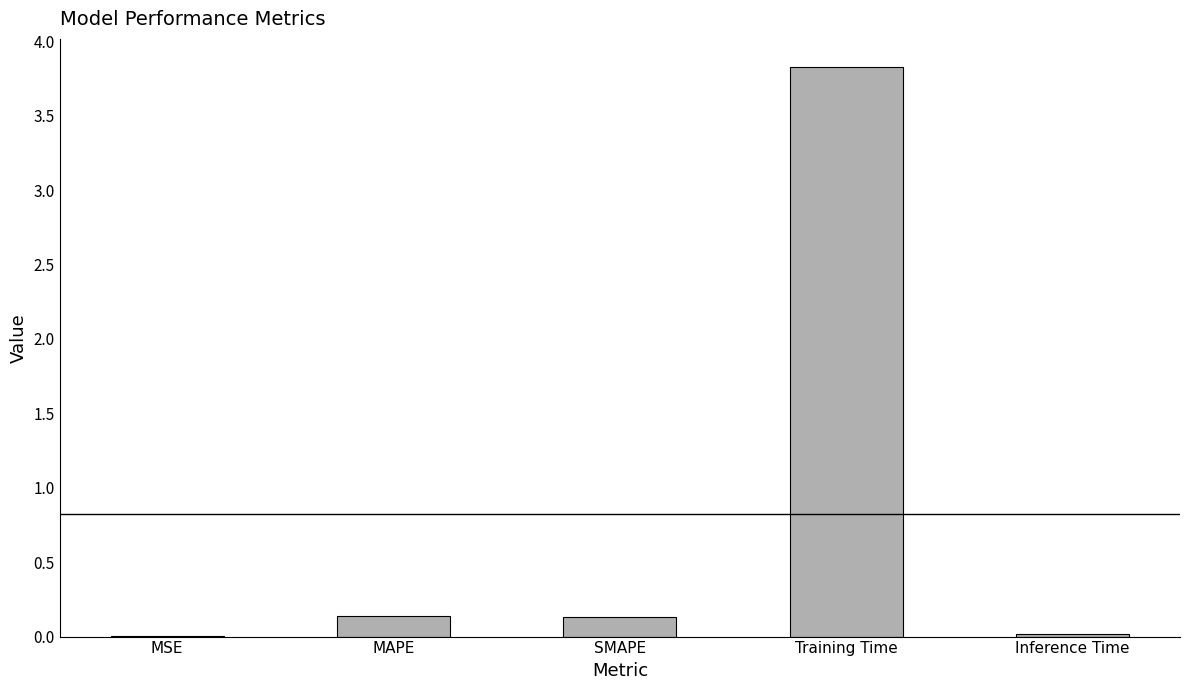

The value at Training Time is 3.8. True or false?

True